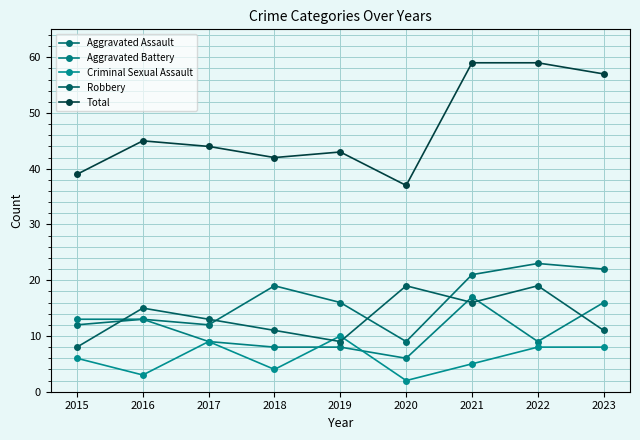

At which label is Aggravated Battery closest to 11?

2015